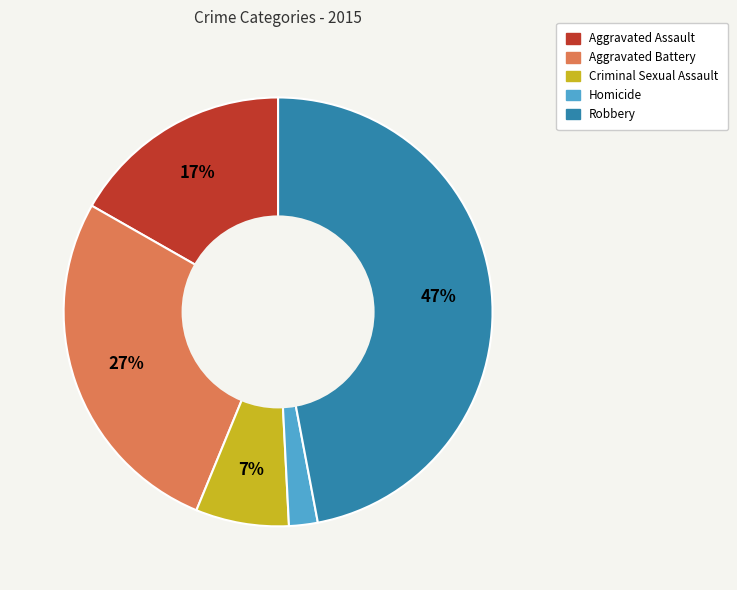

Which slice is the smallest?

Homicide